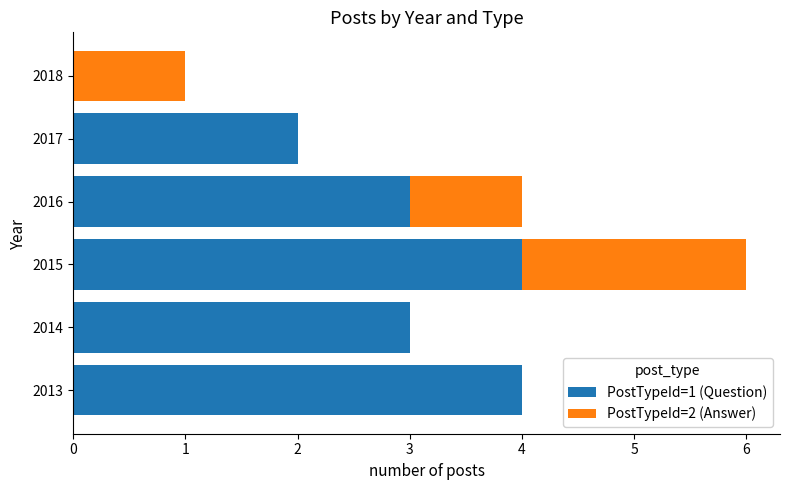

At which category is the sum across all series the highest?

2015